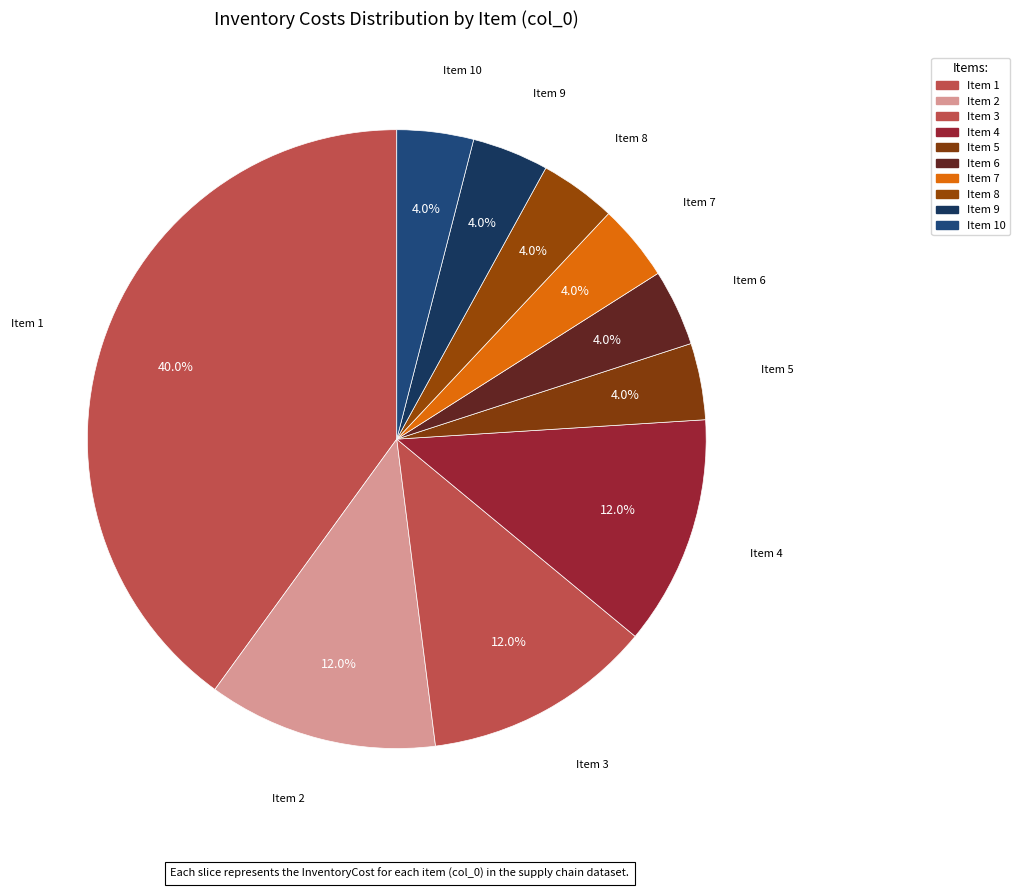

Is there a majority slice in this chart?

No